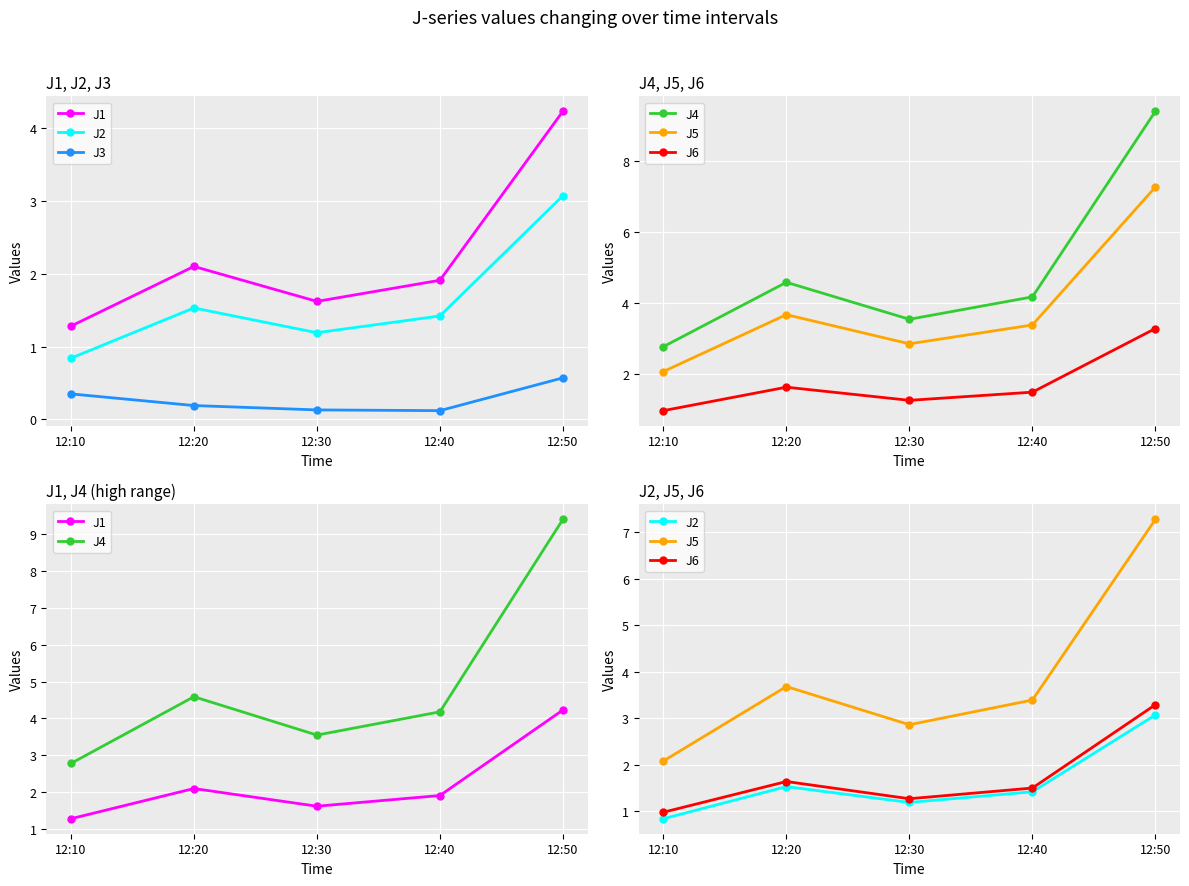

The J4 series shows 3.5 at 12:30. True or false?

True